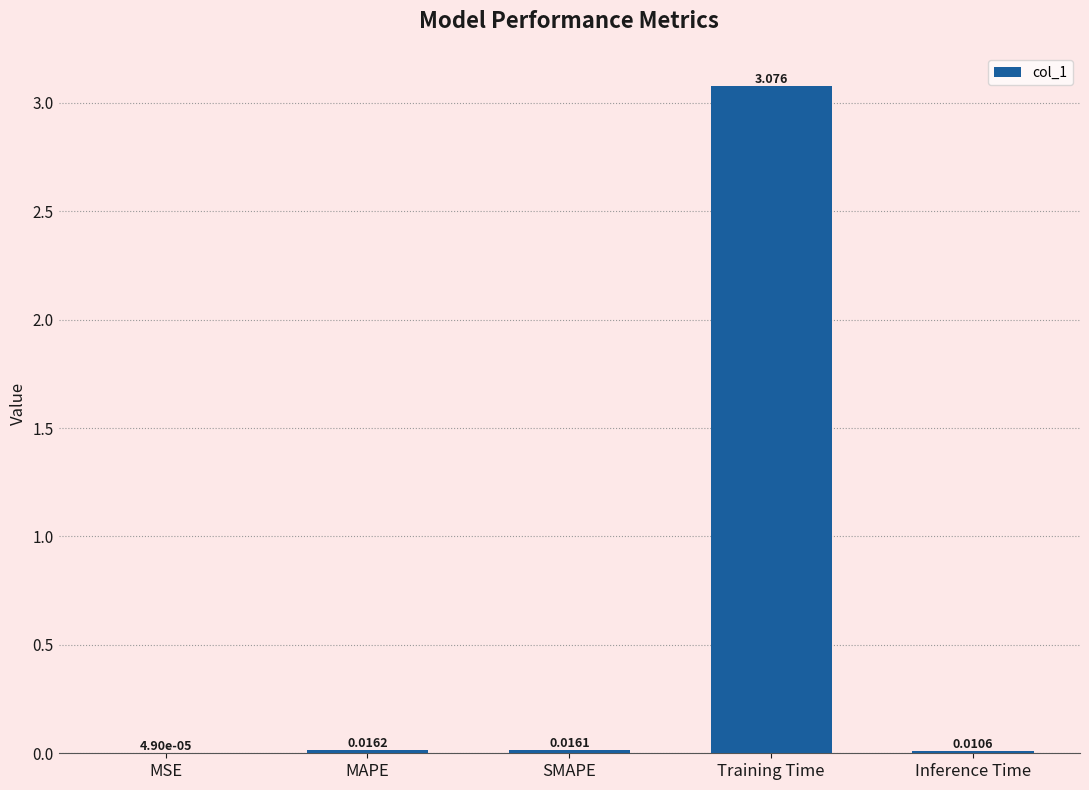

Which category has the highest value across all series?

Training Time